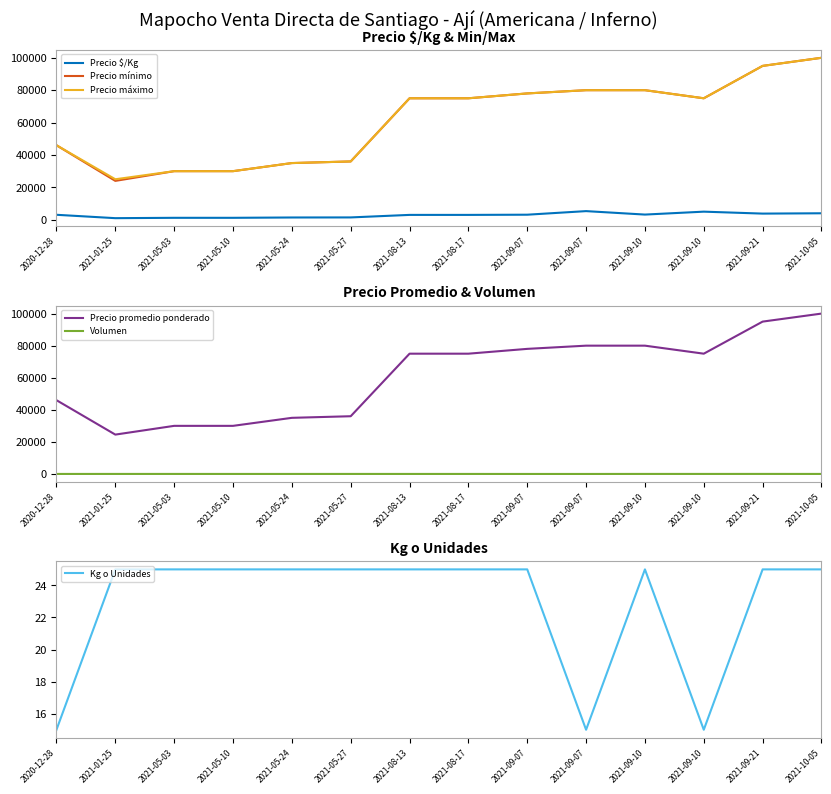

How many values in the Precio $/Kg series are below 3067?

7